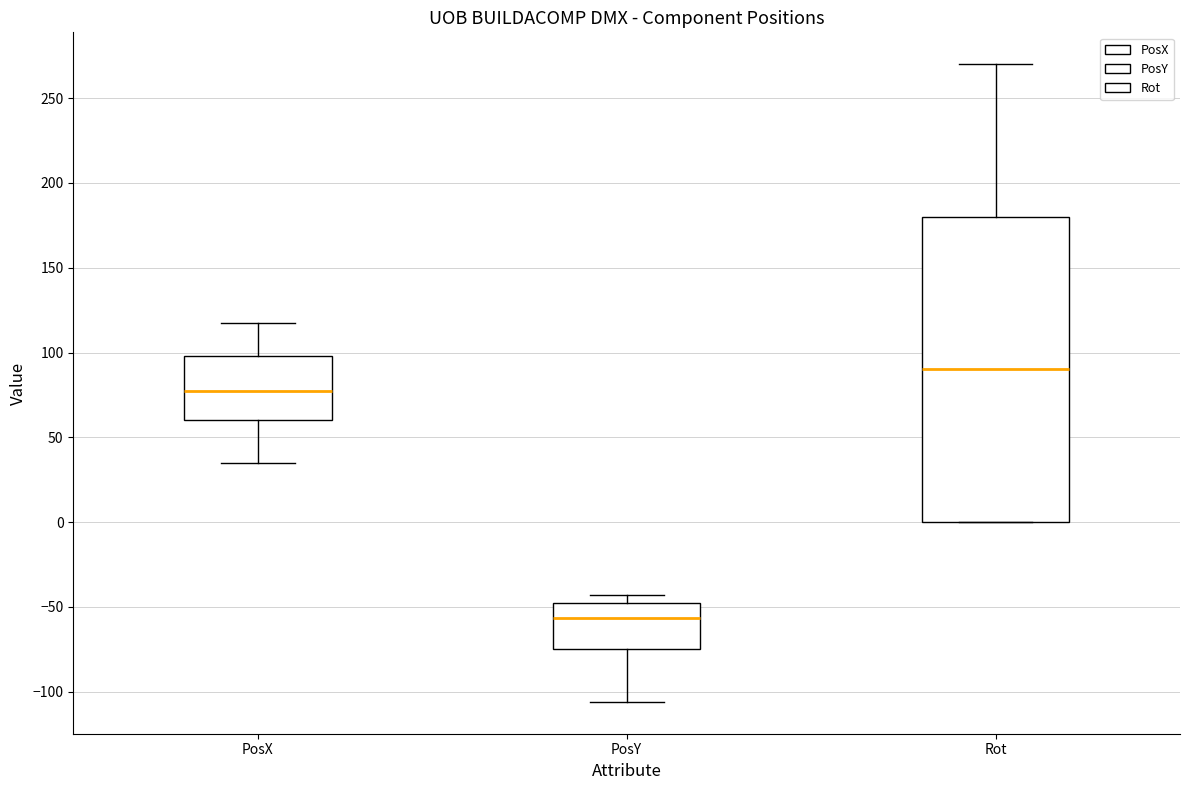

Reading left to right, read every box against the y-axis: the position of its median line, the range the box covers, and the ends of its whiskers. The values are not printed on the chart, so give them approximately, as read against the axis.

PosX: median 80, box 60 to 100, whiskers 35 to 120
PosY: median -55, box -75 to -50, whiskers -105 to -45
Rot: median 90, box 0 to 180, whiskers 0 to 270